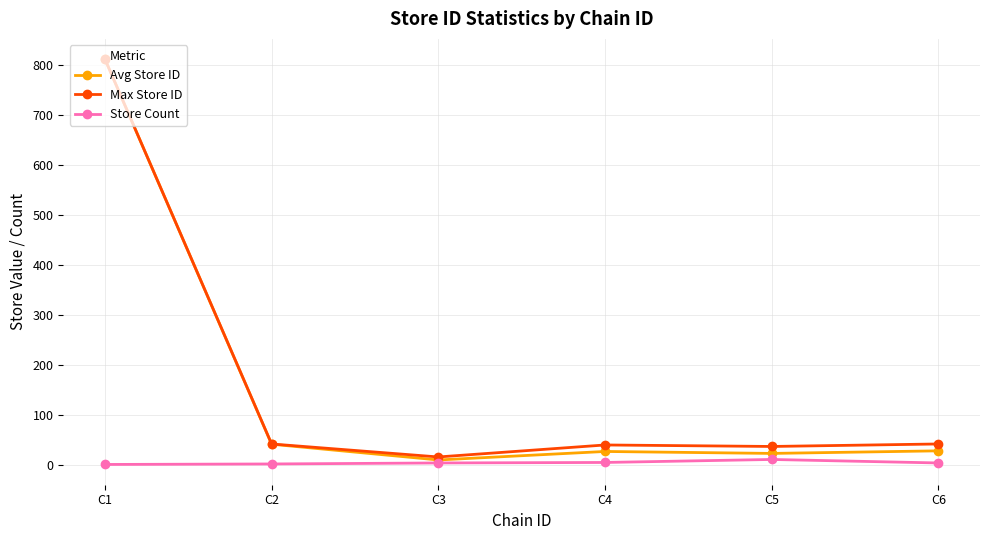

What is the maximum value for Max Store ID?

812.0